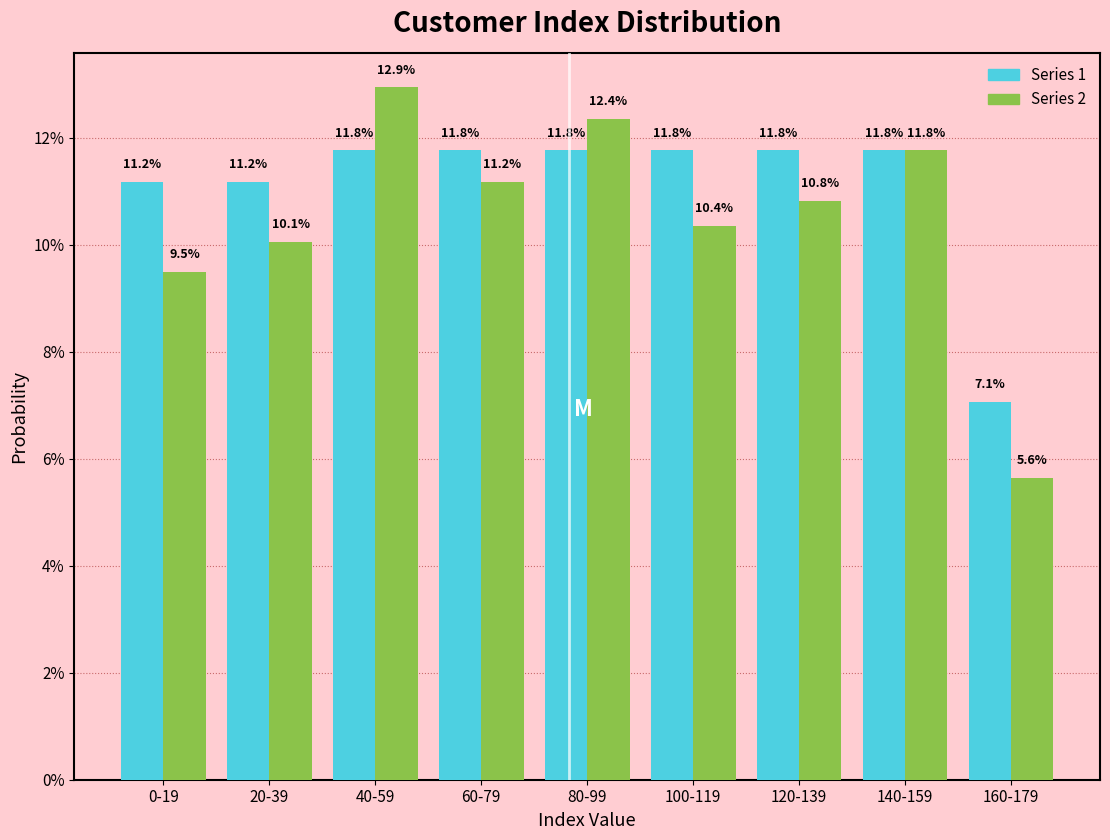

Are the bars grouped side by side (vs. stacked)?

Yes